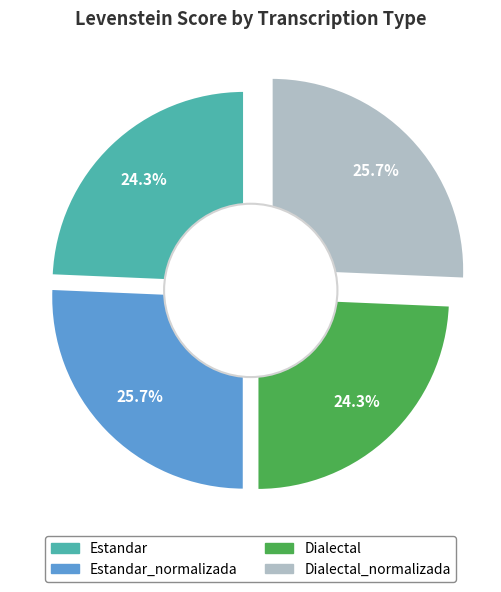

True or false: Dialectal_normalizada accounts for 13% of the total.

False